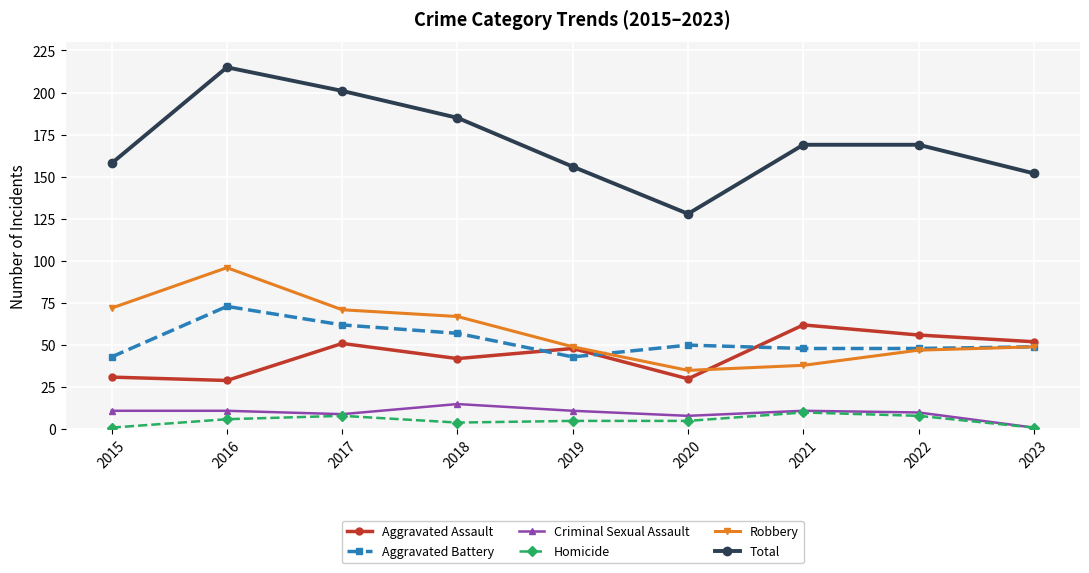

What is the maximum value for Aggravated Battery?

73